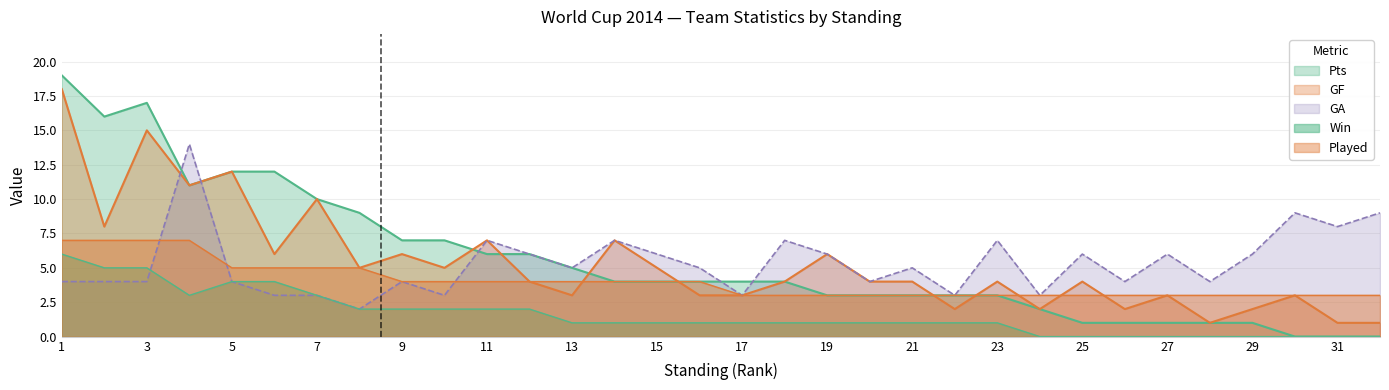

How many lines are shown in the chart?

5